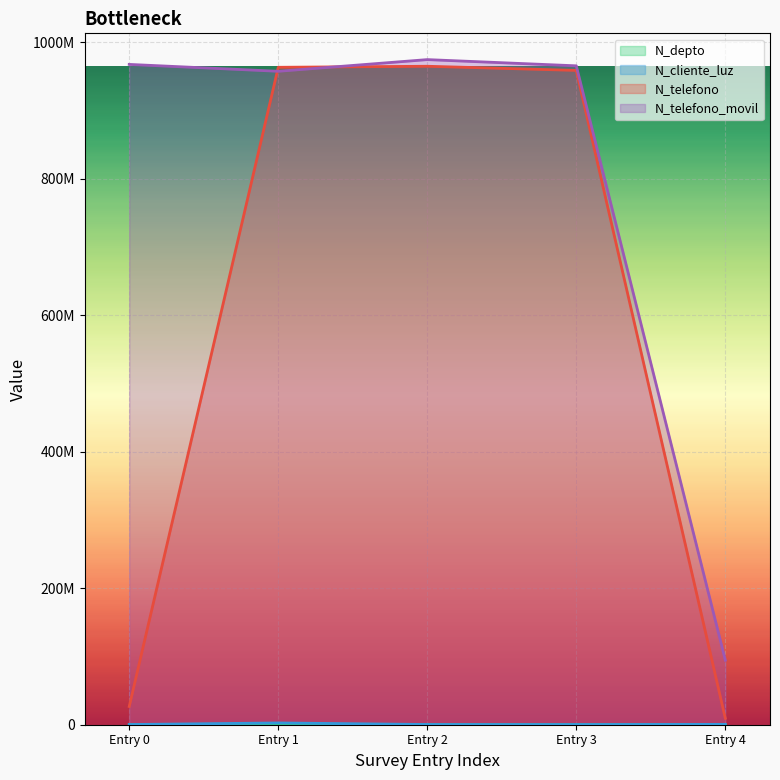

At how many categories does at least one series exceed 509560862?

4